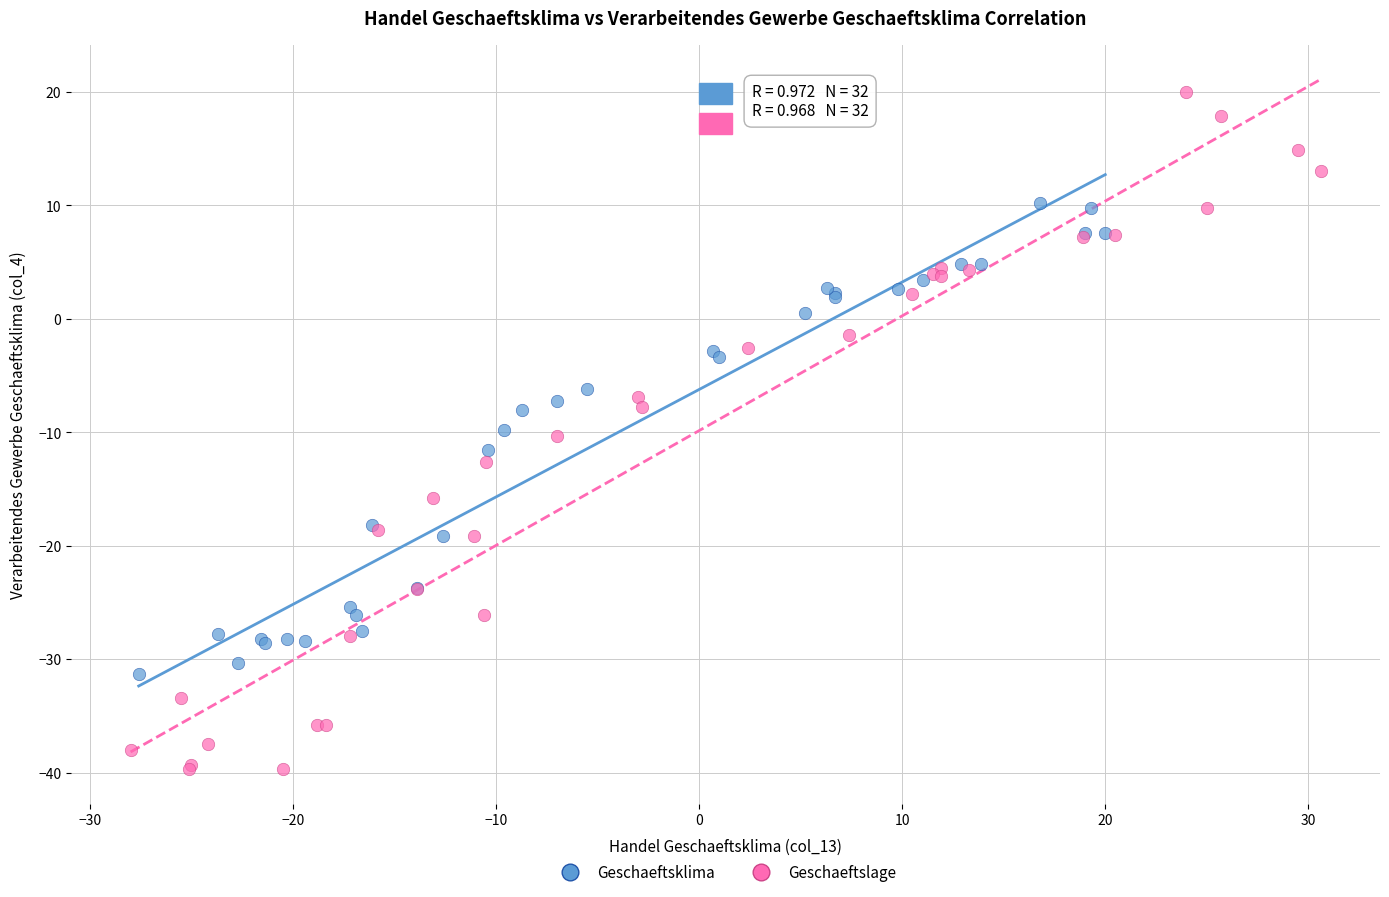

Which series reaches the maximum Y coordinate?

Geschaeftslage